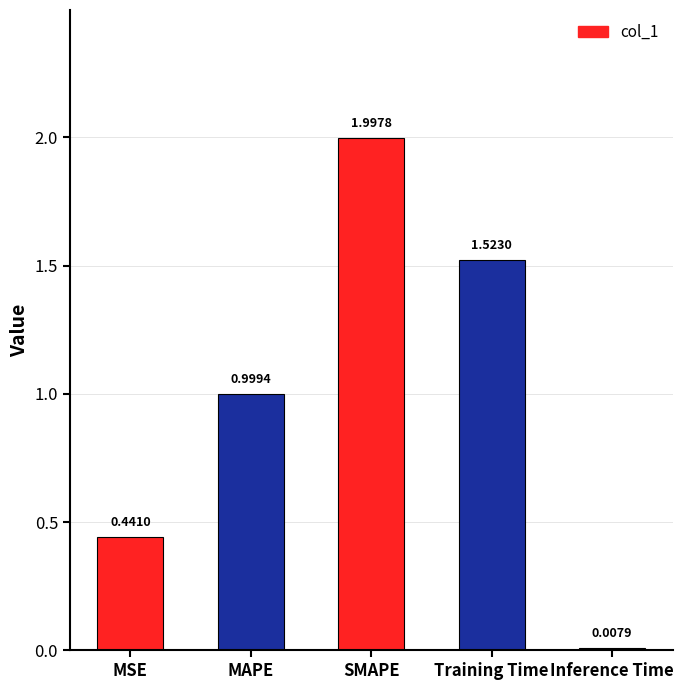

List the labels in order of value, largest first.

SMAPE, Training Time, MAPE, MSE, Inference Time